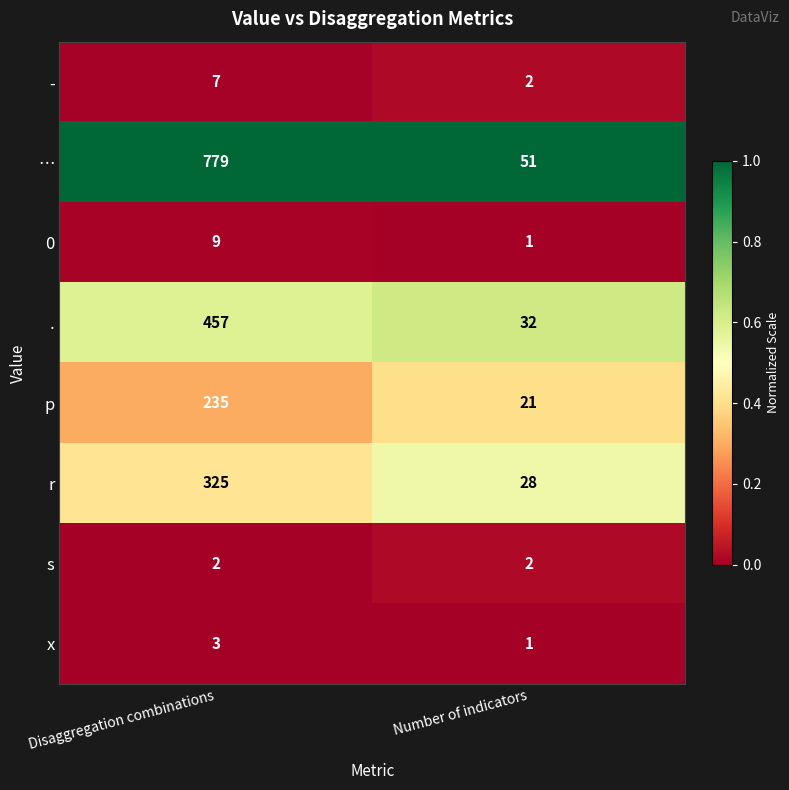

Which series has the largest total across all categories?

…